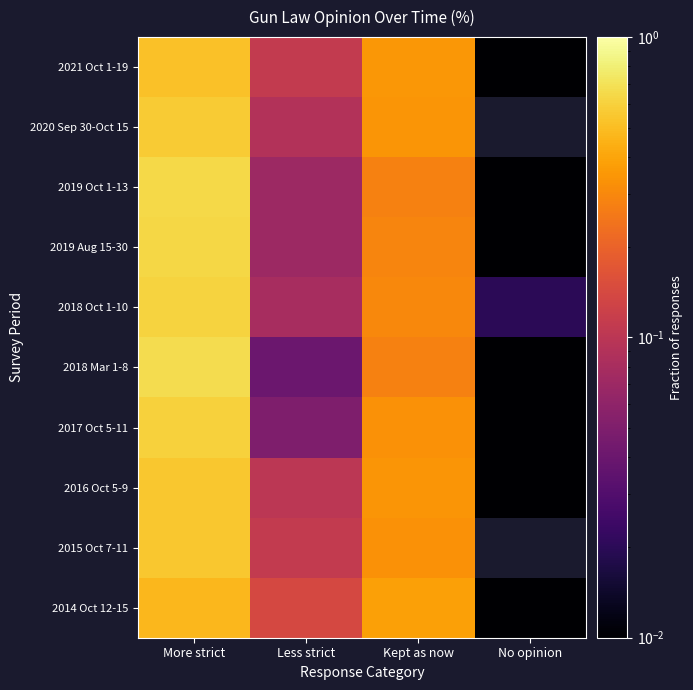

Which has a higher value, Less strict or Kept as now?

Kept as now